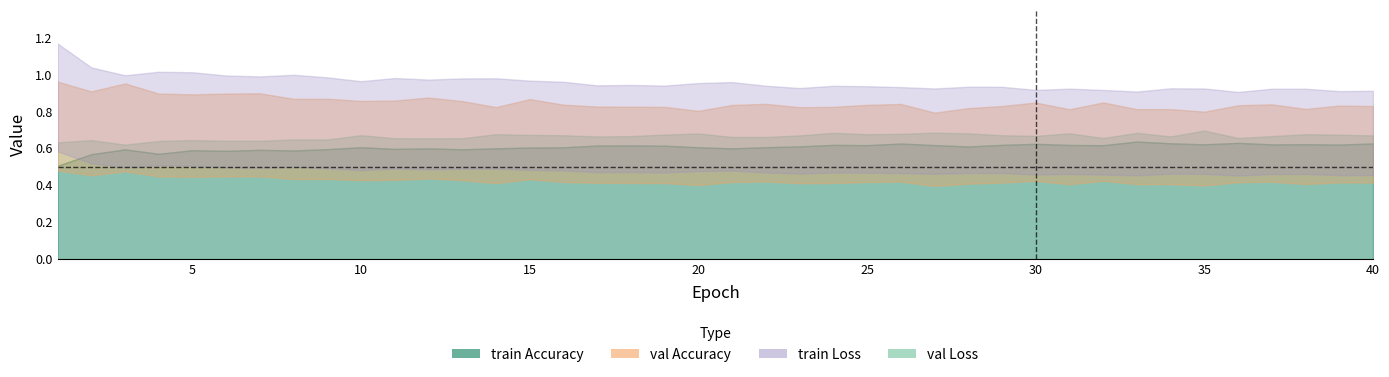

The value of val Accuracy at 37 is 1.1. True or false?

False